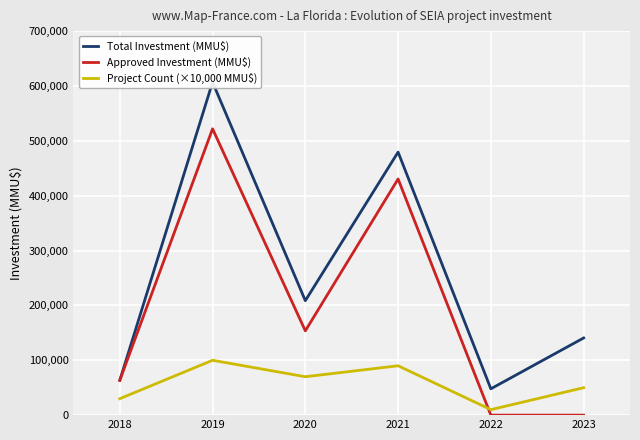

How many values in the Approved Investment (MMU$) series are below 153645?

3